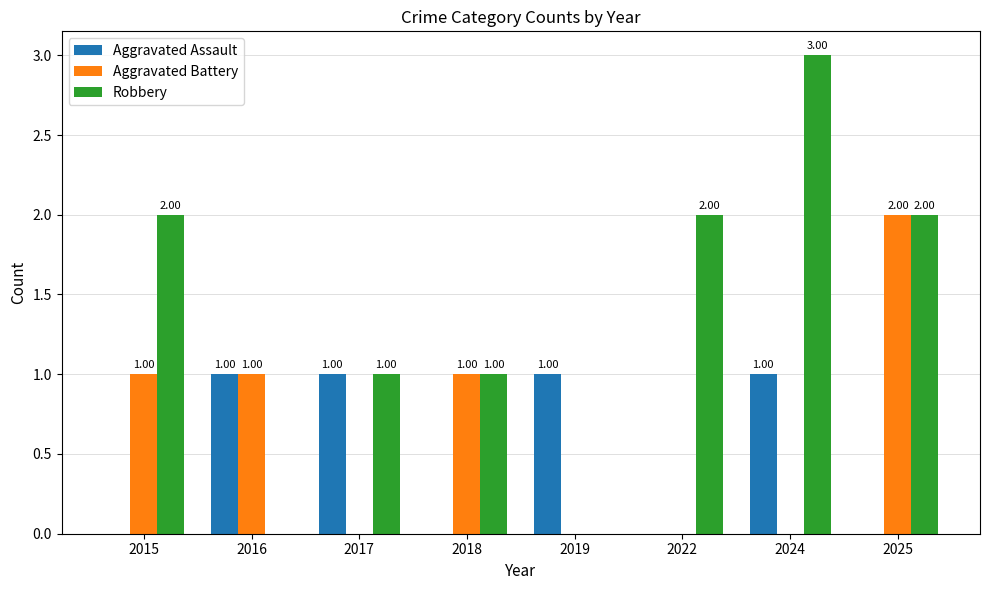

Reading left to right, extract all data points from this chart.

Aggravated Assault: 2015=0	2016=1	2017=1	2018=0	2019=1	2022=0	2024=1	2025=0
Aggravated Battery: 2015=1	2016=1	2017=0	2018=1	2019=0	2022=0	2024=0	2025=2
Robbery: 2015=2	2016=0	2017=1	2018=1	2019=0	2022=2	2024=3	2025=2